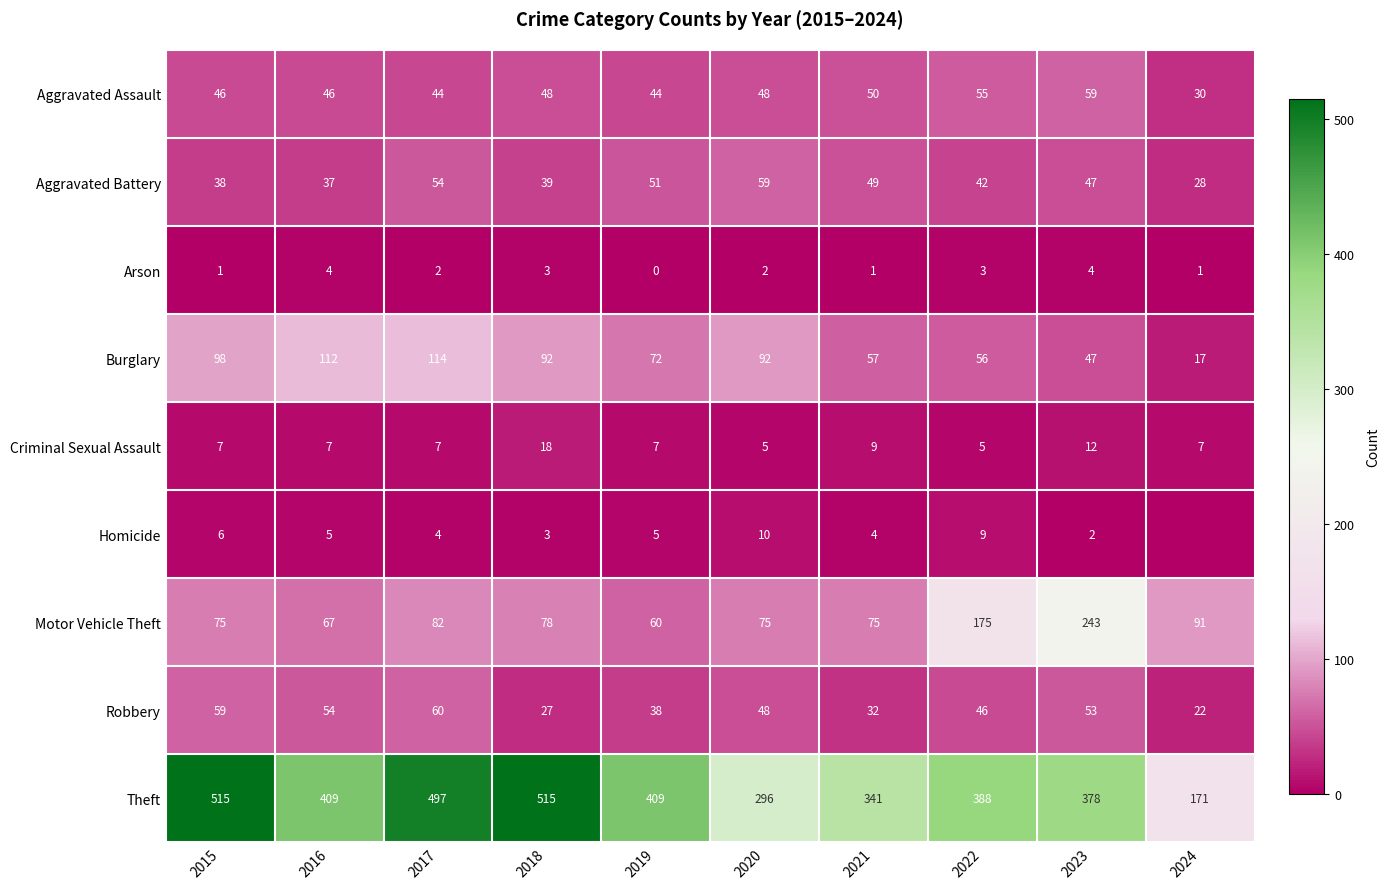

Is it true that Aggravated Battery equals 37 at 2016?

True